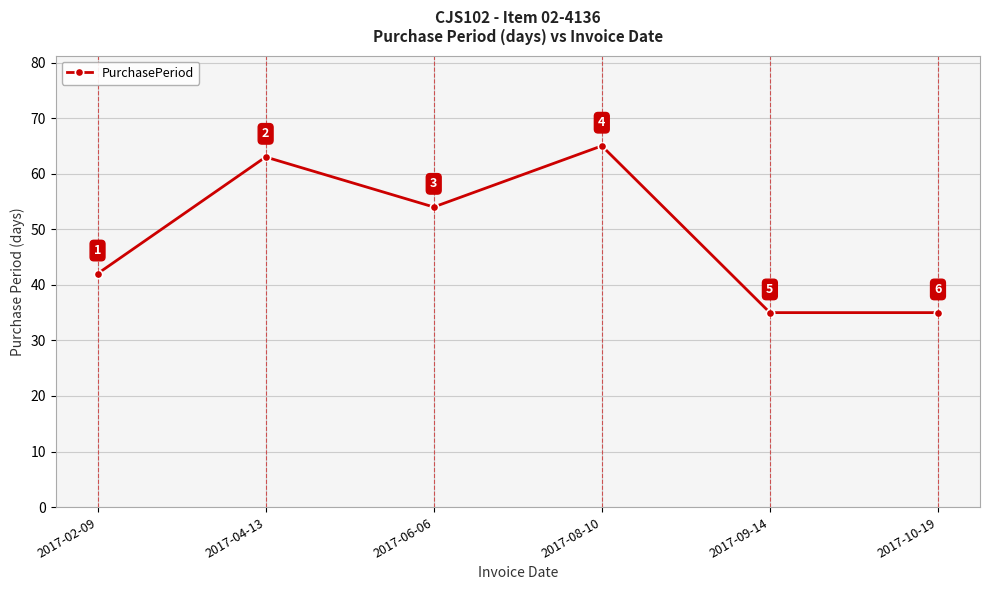

Reading left to right, extract all data points from this chart.

2017-02-09=42	2017-04-13=63	2017-06-06=54	2017-08-10=65	2017-09-14=35	2017-10-19=35